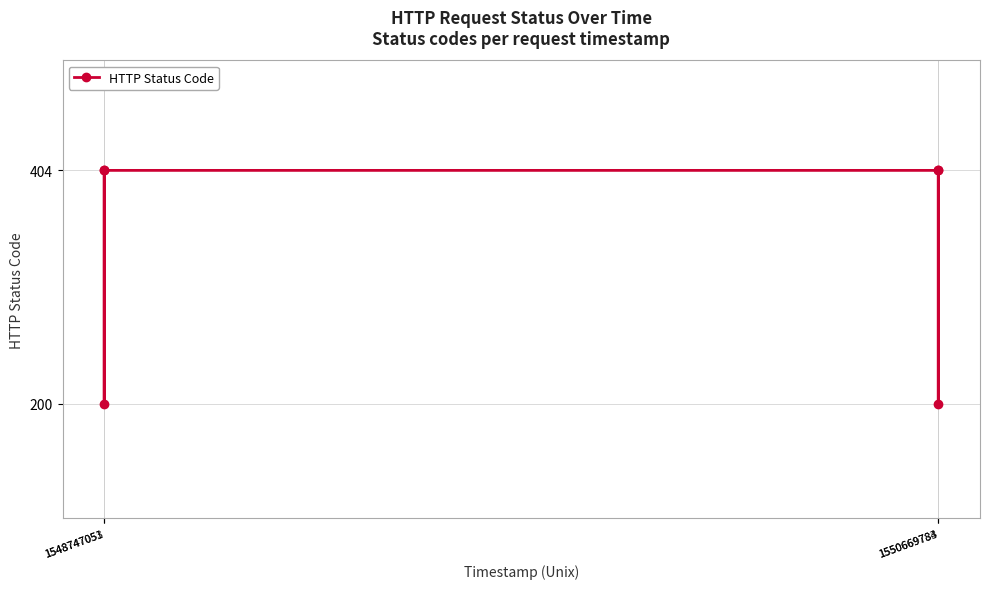

Where is the first local minimum?

1548747053